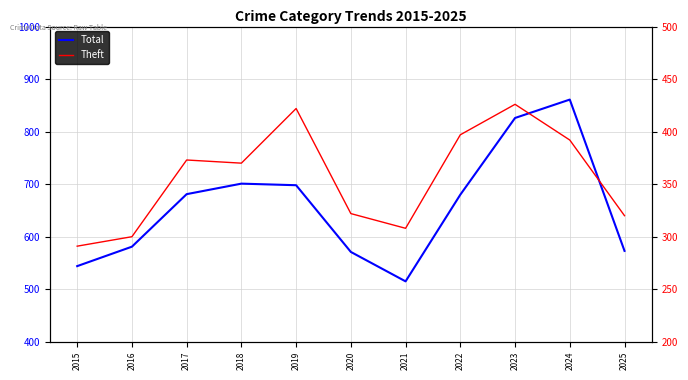

How many interior local valleys does the Total series have?

1